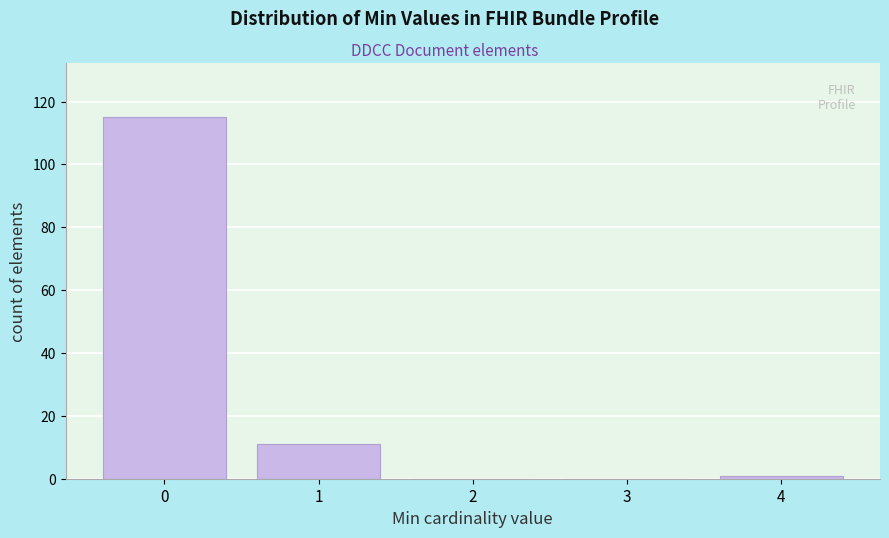

Reading left to right, what are all the values shown in this chart?

0=115	1=11	2=0	3=0	4=1